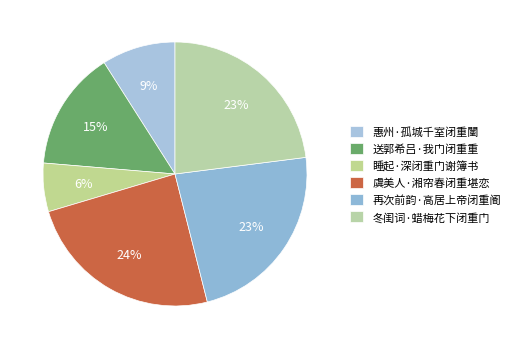

Between 惠州·孤城千室闭重闉 and 冬闺词·蜡梅花下闭重门, which is larger?

冬闺词·蜡梅花下闭重门